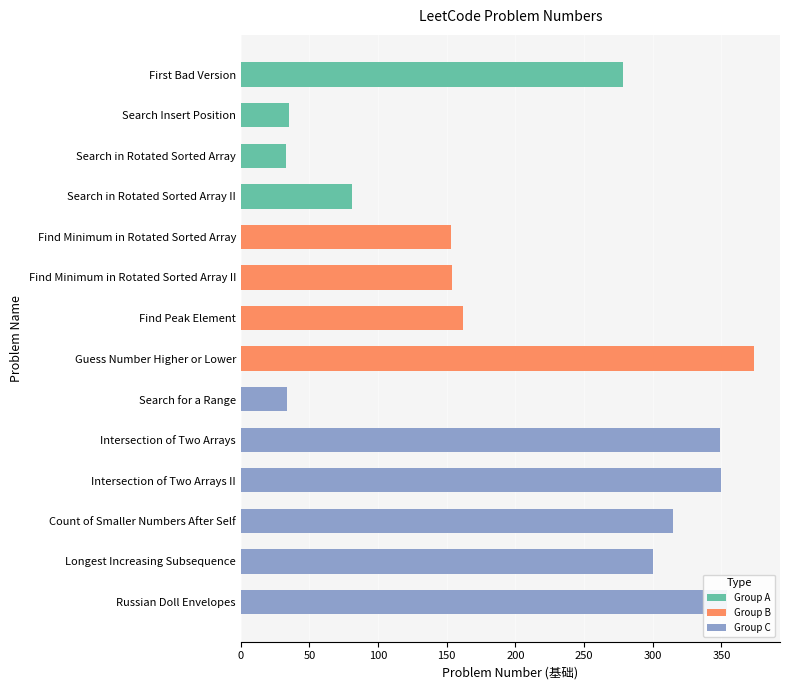

Rank the categories by value from lowest to highest.

Search in Rotated Sorted Array, Search for a Range, Search Insert Position, Search in Rotated Sorted Array II, Find Minimum in Rotated Sorted Array, Find Minimum in Rotated Sorted Array II, Find Peak Element, First Bad Version, Longest Increasing Subsequence, Count of Smaller Numbers After Self, Intersection of Two Arrays, Intersection of Two Arrays II, Russian Doll Envelopes, Guess Number Higher or Lower